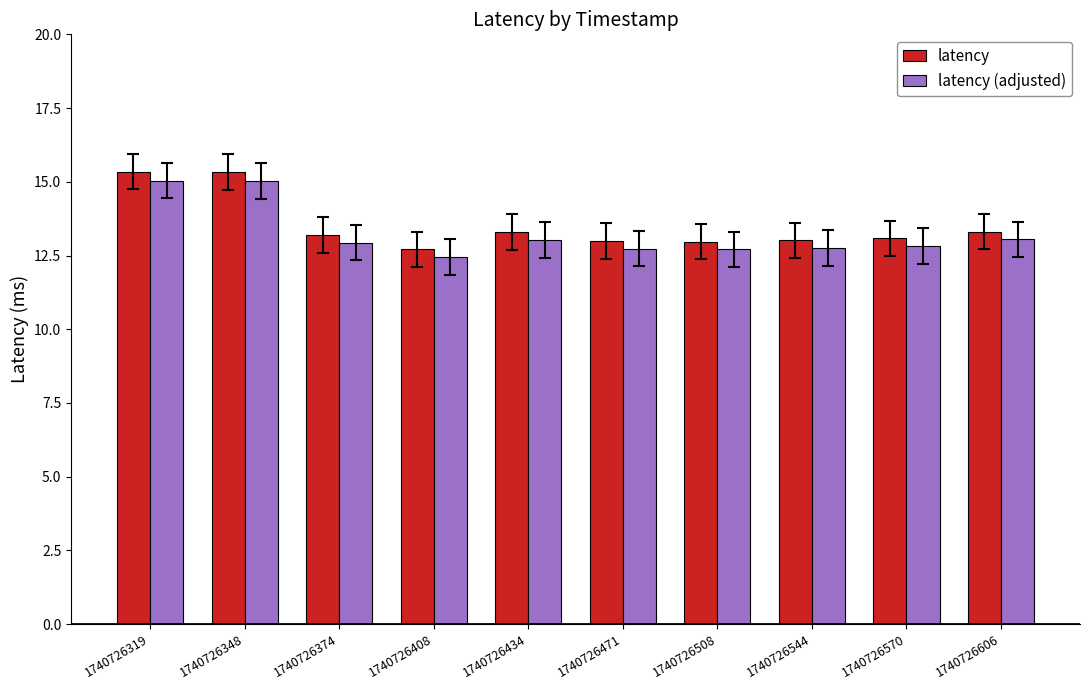

What is the minimum value shown in the chart?

12.5